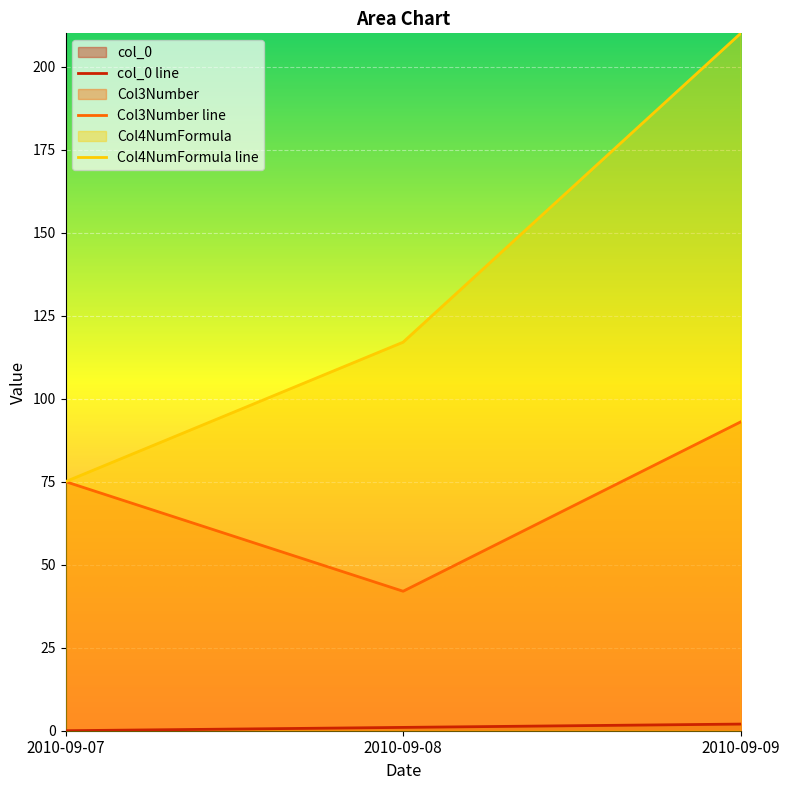

Is the value of col_0 at 2010-09-08 greater than the value of Col4NumFormula at 2010-09-08?

No